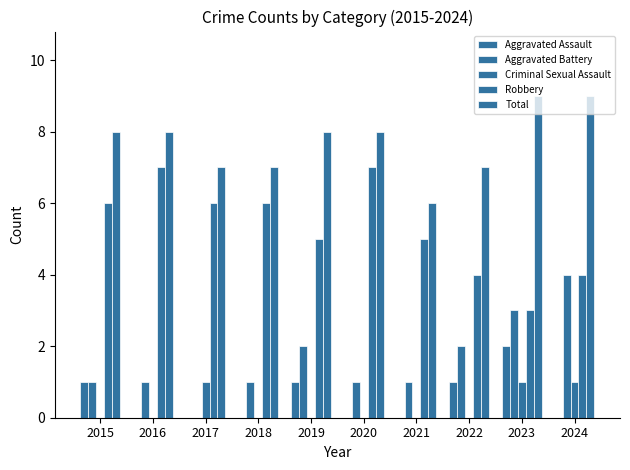

How many groups of bars are there?

10